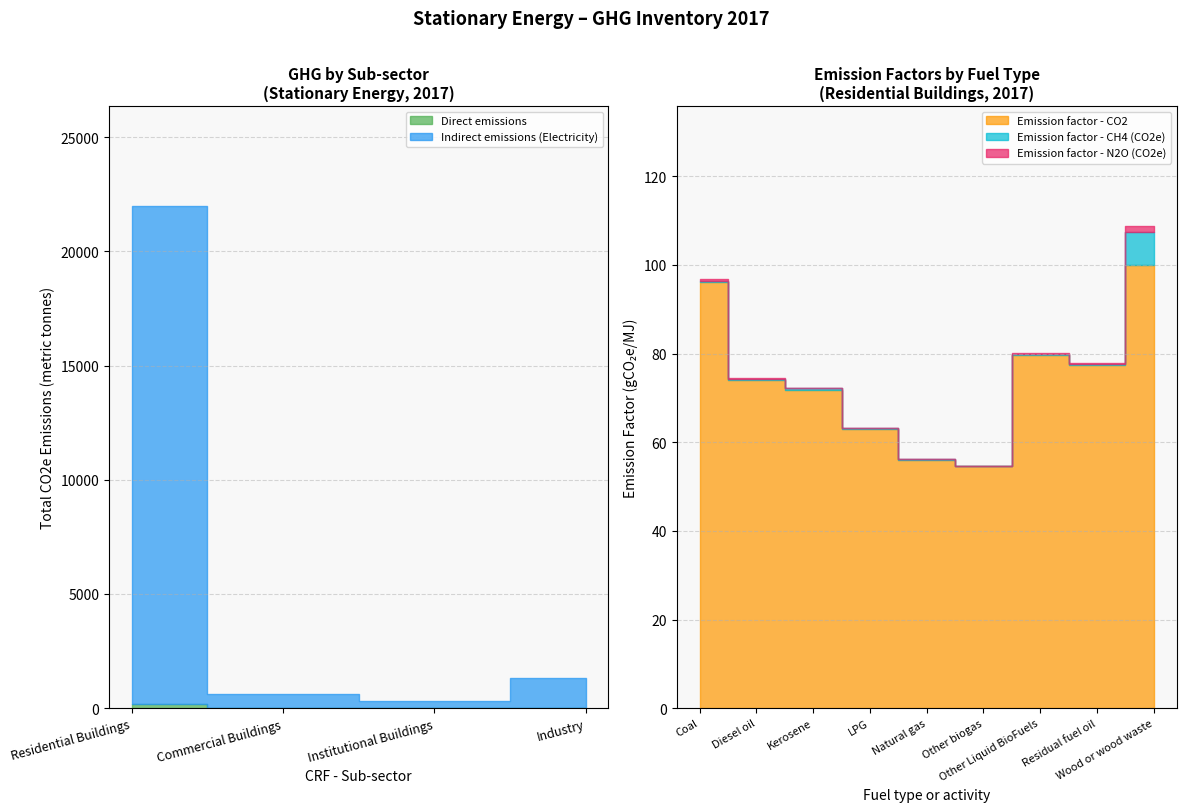

True or false: Emission factor - Total CO2e has a value of 306.9 at Residential Buildings.

False